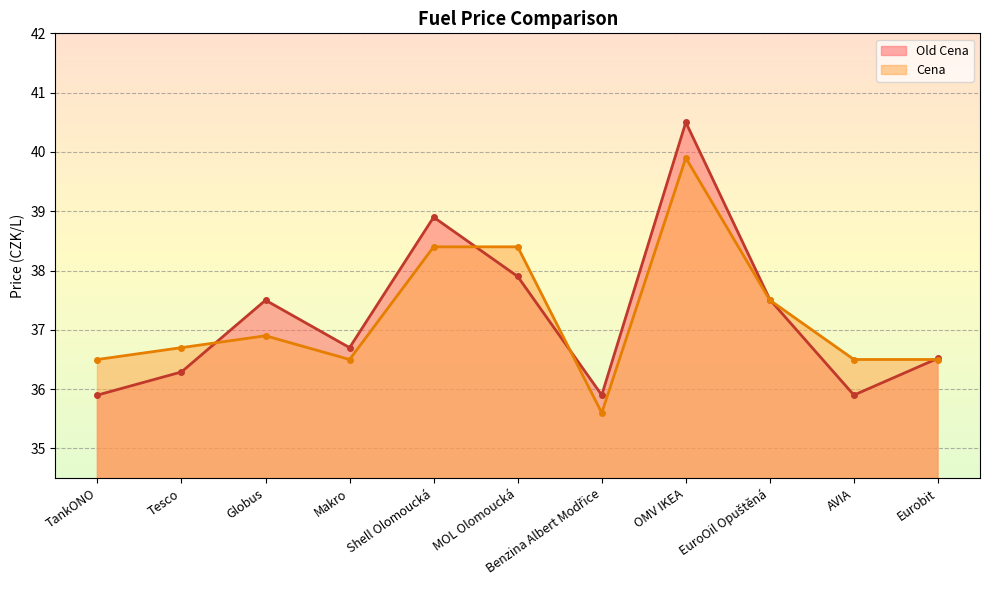

Reading right to left, list all the values displayed in this chart.

Old Cena: Eurobit=36.5	AVIA=35.9	EuroOil Opuštěná=37.5	OMV IKEA=40.5	Benzina Albert Modřice=35.9	MOL Olomoucká=37.9	Shell Olomoucká=38.9	Makro=36.7	Globus=37.5	Tesco=36.3	TankONO=35.9
Cena: Eurobit=36.5	AVIA=36.5	EuroOil Opuštěná=37.5	OMV IKEA=39.9	Benzina Albert Modřice=35.6	MOL Olomoucká=38.4	Shell Olomoucká=38.4	Makro=36.5	Globus=36.9	Tesco=36.7	TankONO=36.5